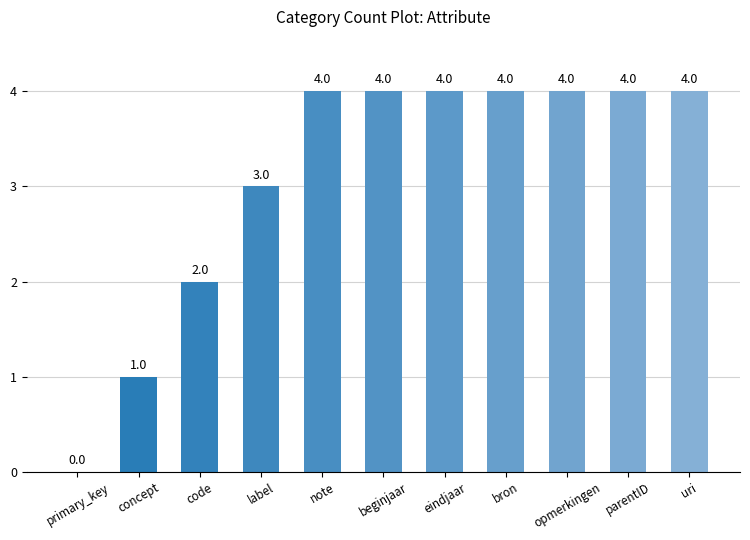

What is the sum of all values?

34